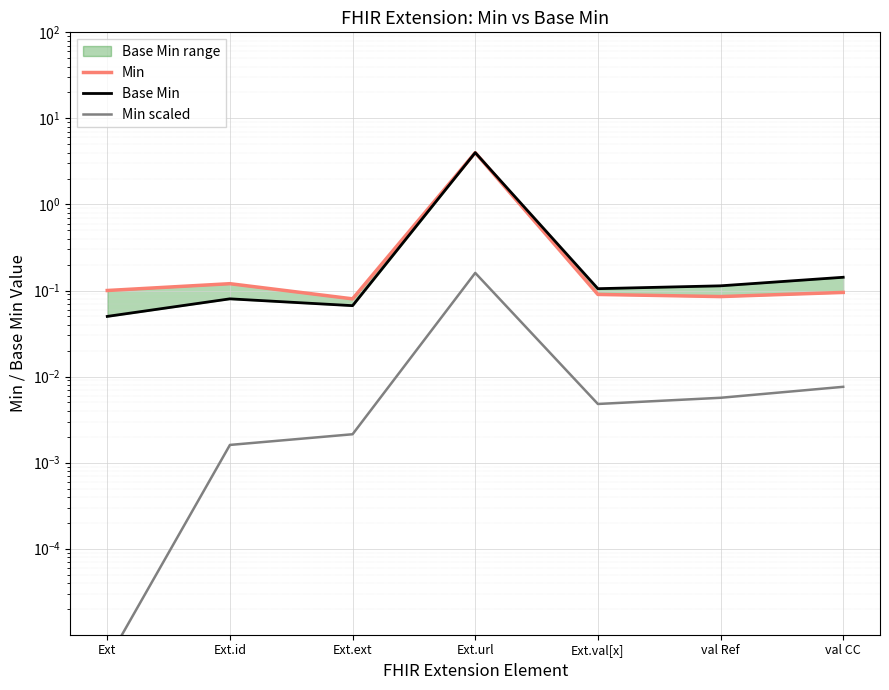

Reading left to right, what are all the values shown in this chart?

Min: Ext=0.1	Ext.id=0.1	Ext.ext=0.1	Ext.url=4.0	Ext.val[x]=0.1	val Ref=0.1	val CC=0.1
Base Min: Ext=0.1	Ext.id=0.1	Ext.ext=0.1	Ext.url=4.0	Ext.val[x]=0.1	val Ref=0.1	val CC=0.1
Min scaled: Ext=0.0	Ext.id=0.0	Ext.ext=0.0	Ext.url=0.2	Ext.val[x]=0.0	val Ref=0.0	val CC=0.0